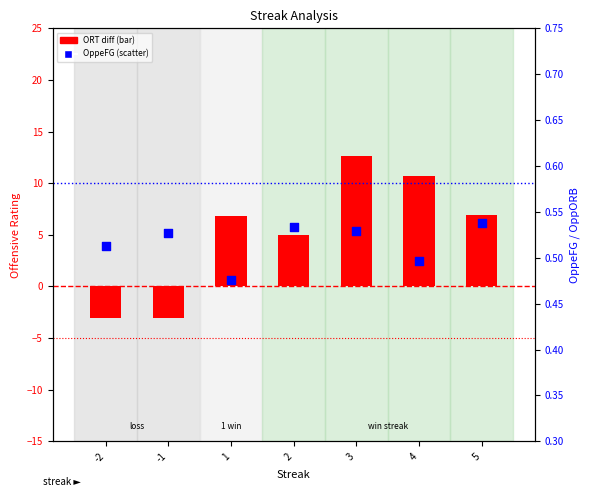

Is the value of OppeFG at 5 greater than the value of ORT diff (ORT - OppORT) at 1?

No